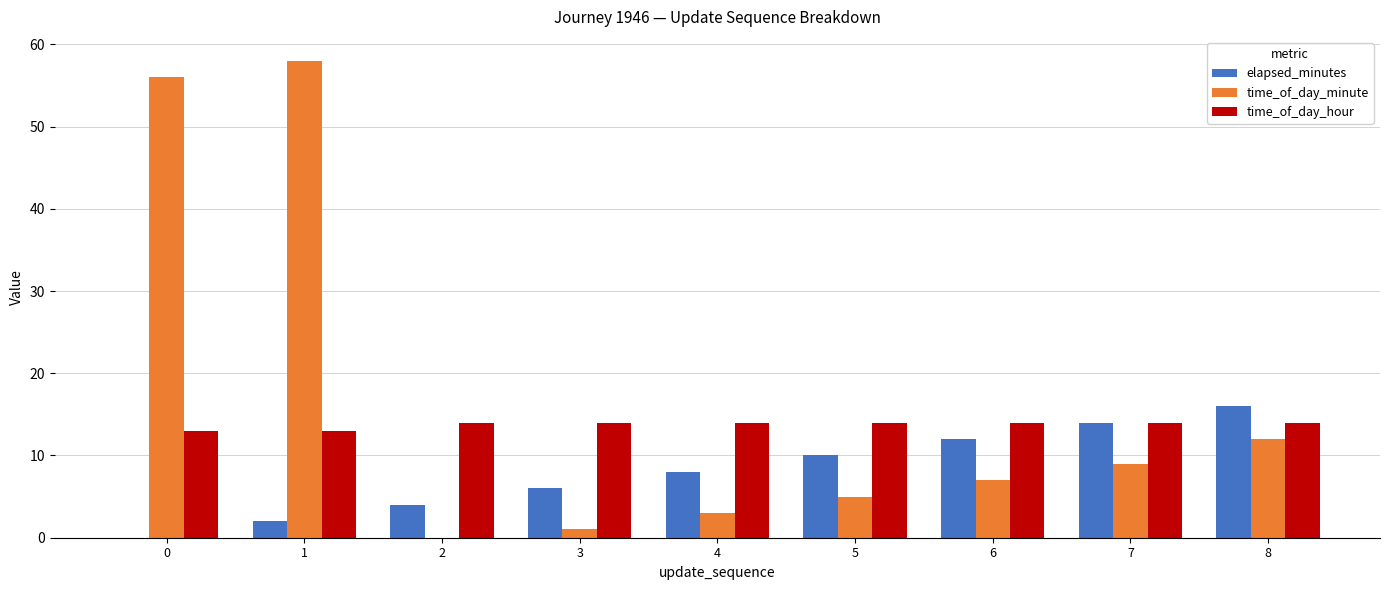

What is the spread (max minus min) of values at 8?

4